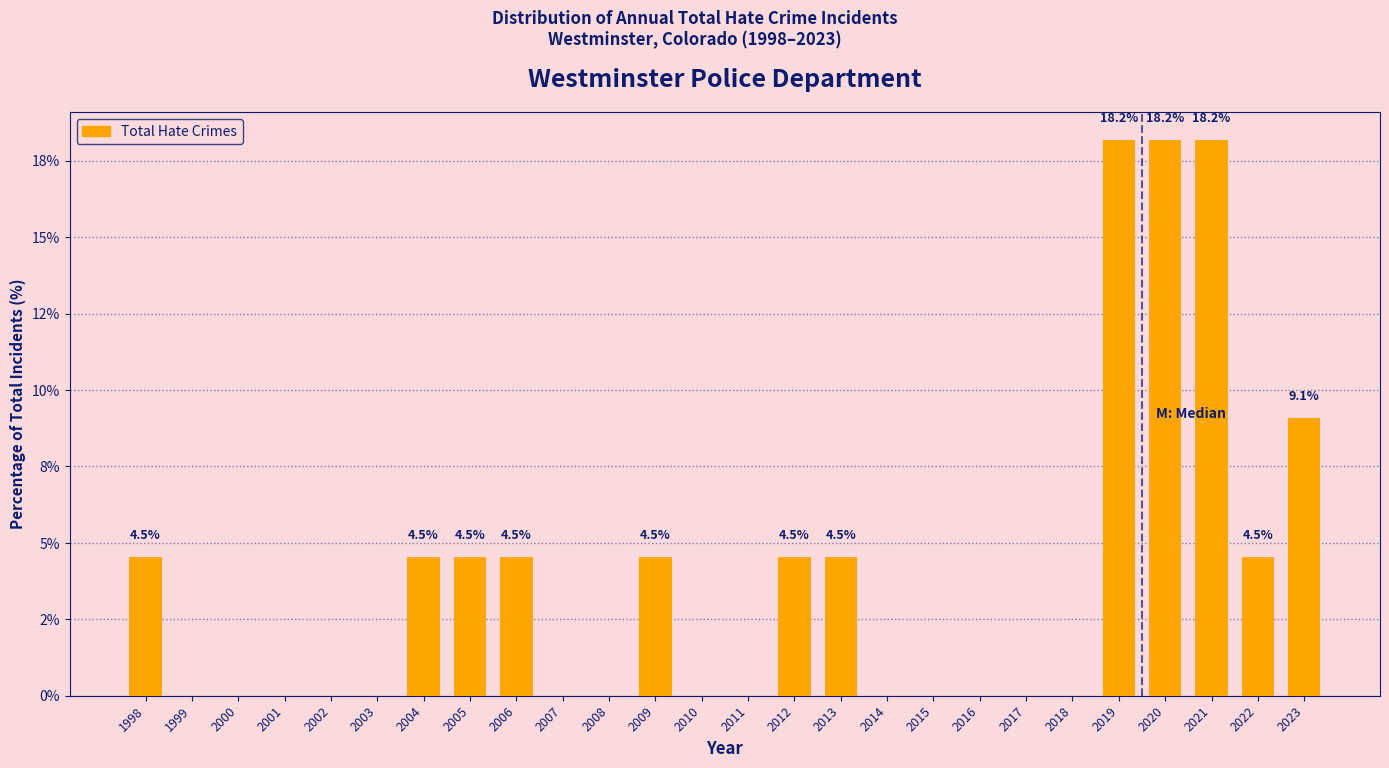

Are the bars horizontal?

No